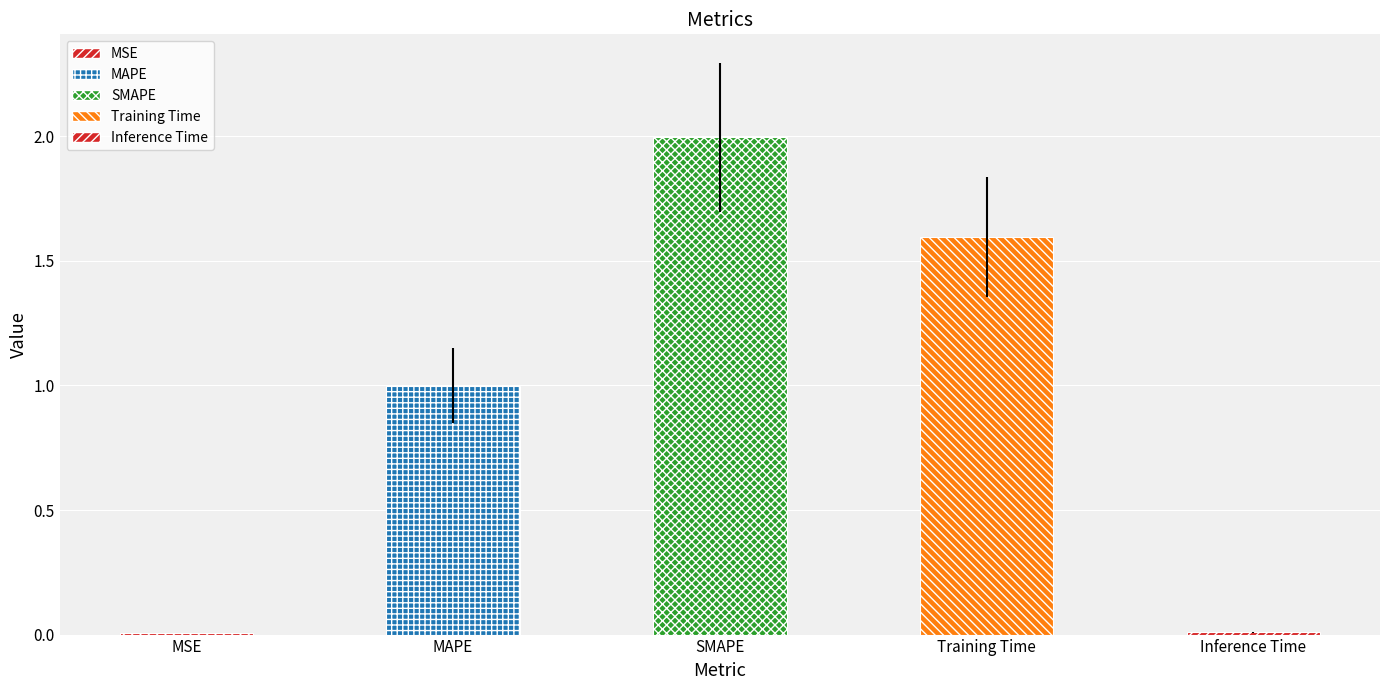

True or false: the data shows 1.0 at MAPE.

True